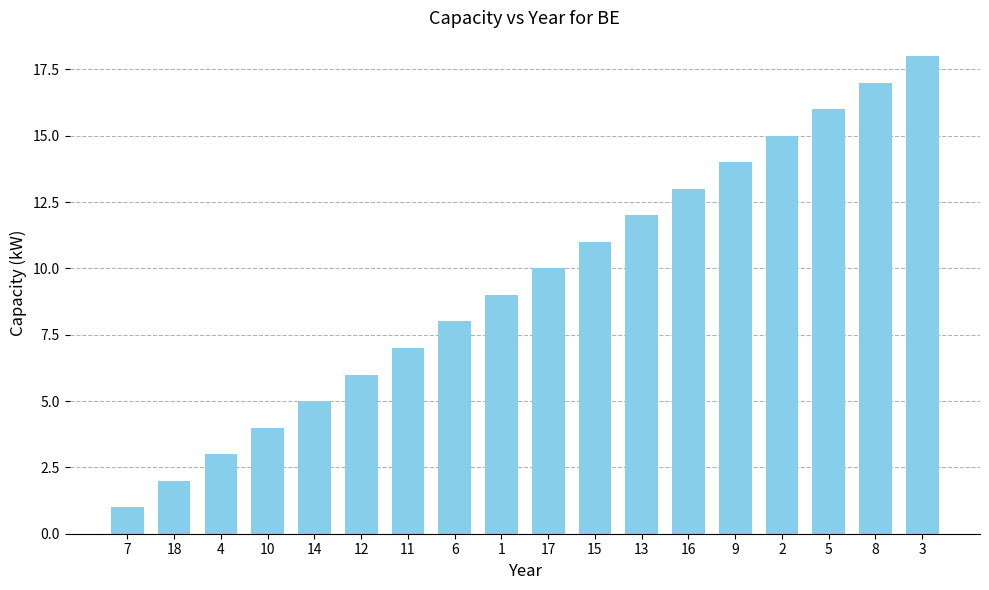

Are the bars grouped side by side (vs. stacked)?

No